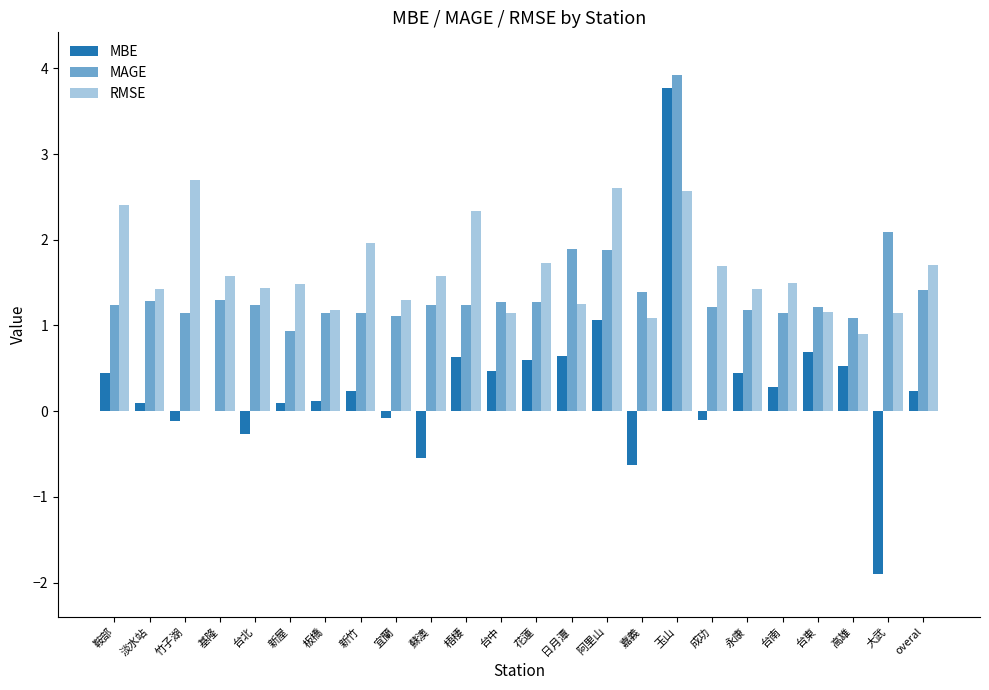

What is the sum of the MBE values at 台北 and 台中?

0.2